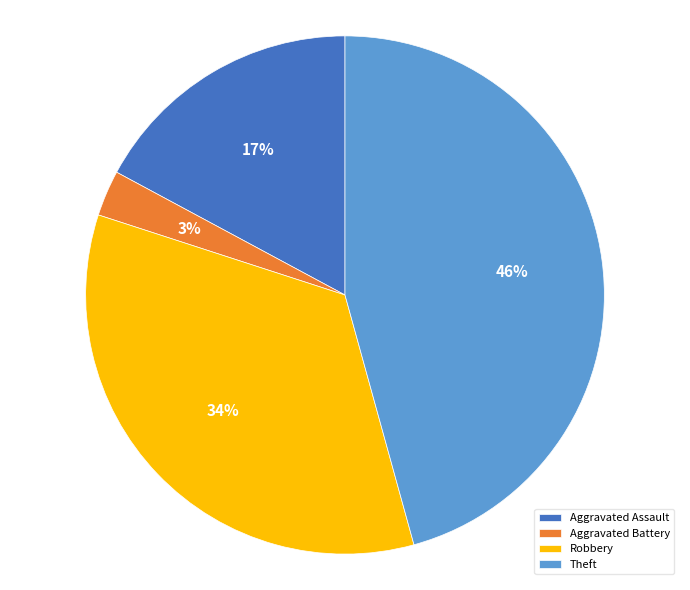

Which category has the biggest portion of the pie?

Theft